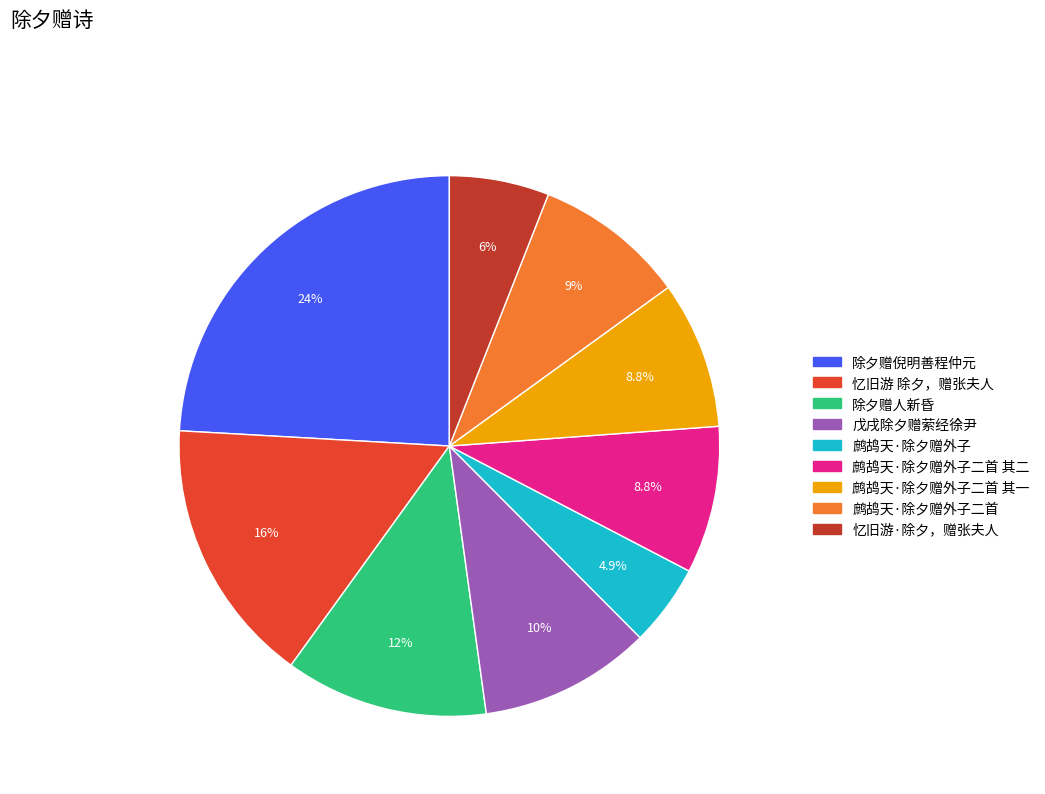

Is there a majority slice in this chart?

No